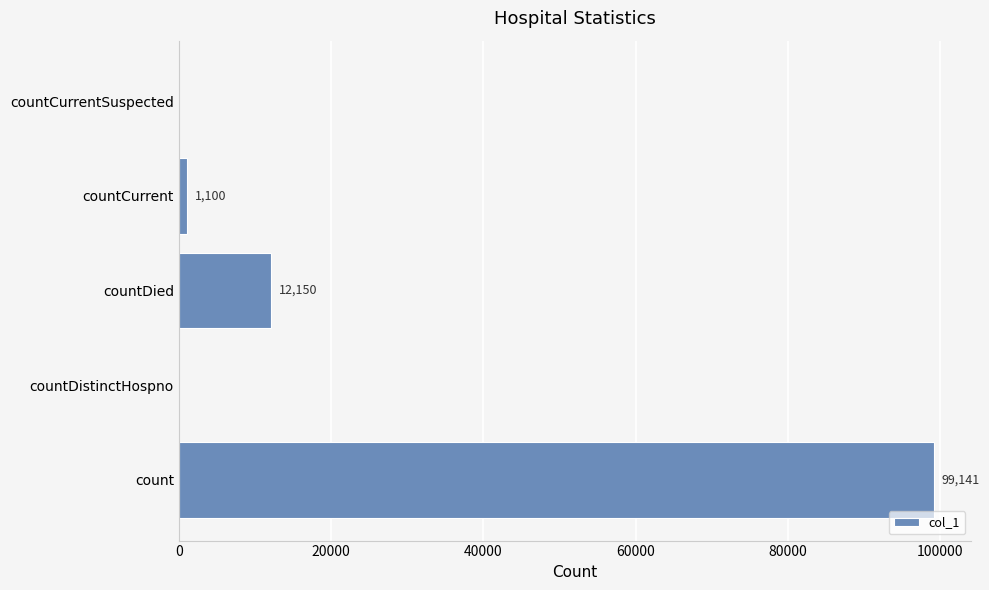

Is it true that the value at countDied is 2726?

False